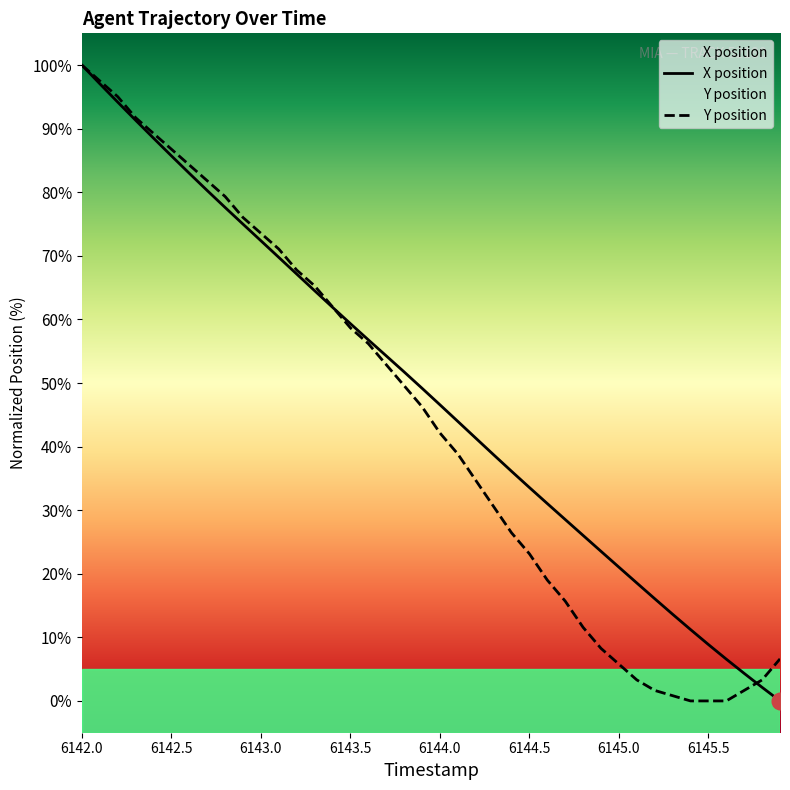

Where does the Y position series first go above 46?

6142.0